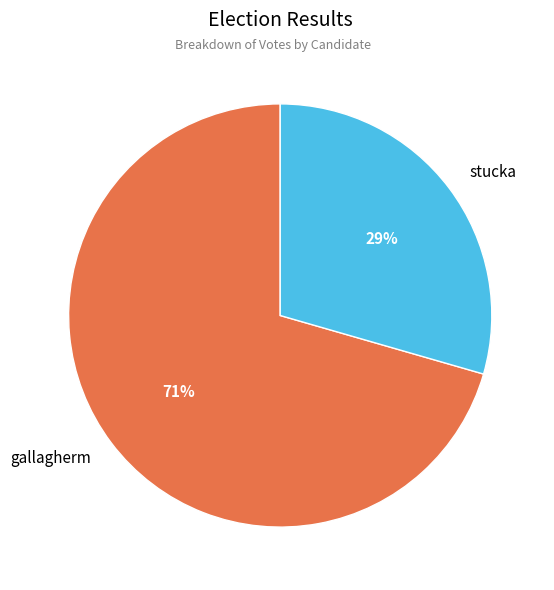

What percentage is the gallagherm slice, to the nearest percent?

71%